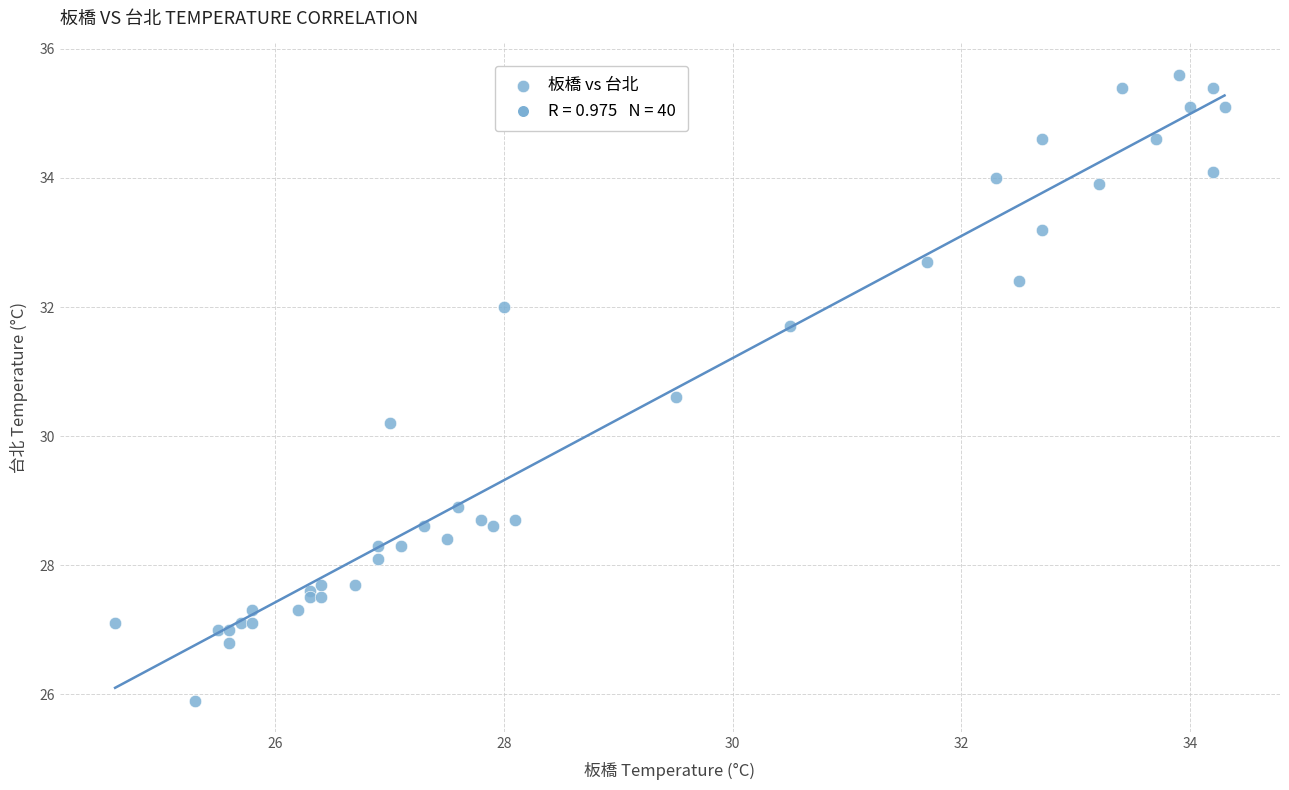

What Y value in the scatter plot is closest to 30?

30.2